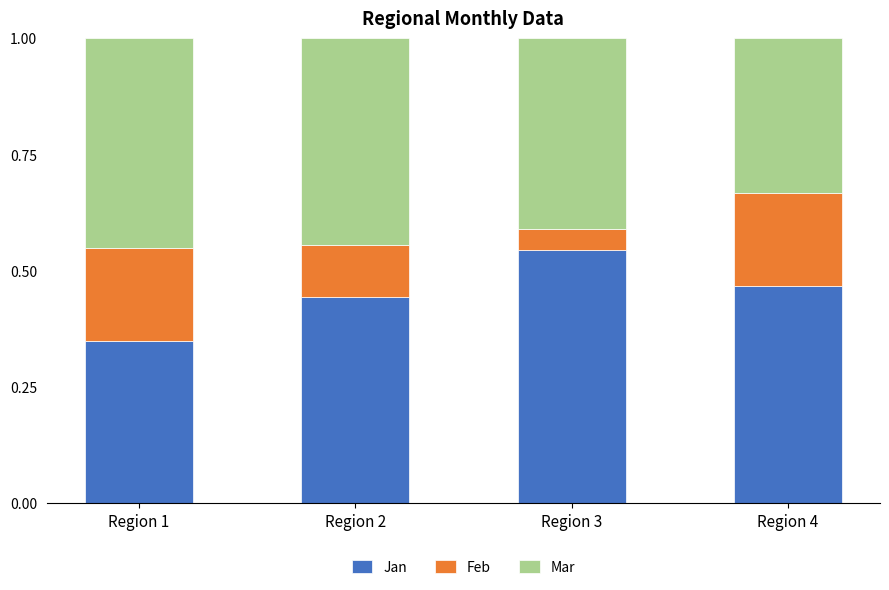

Where is Jan nearest to the value 0?

Region 1